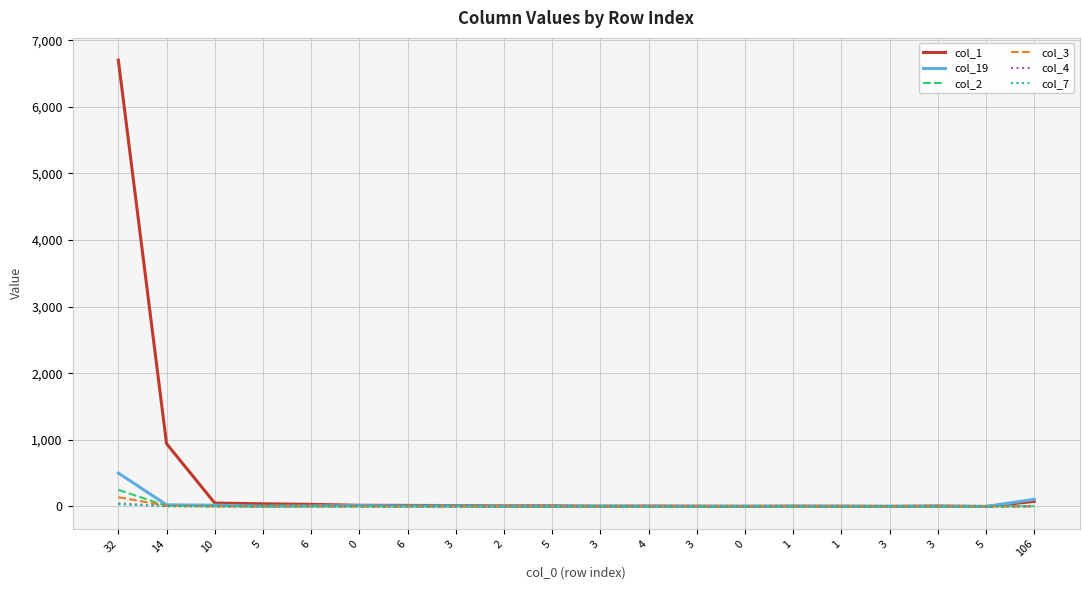

Is this an area chart (filled region under the line)?

No